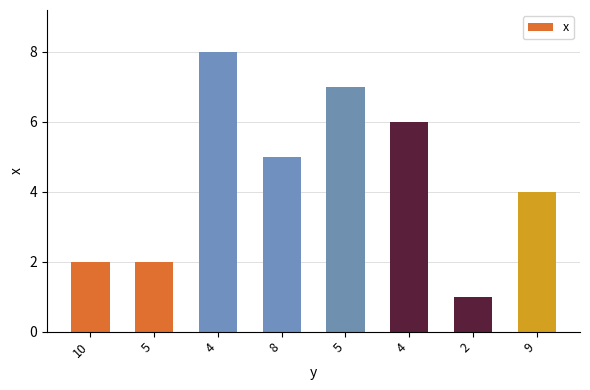

Does the chart contain any negative values?

No